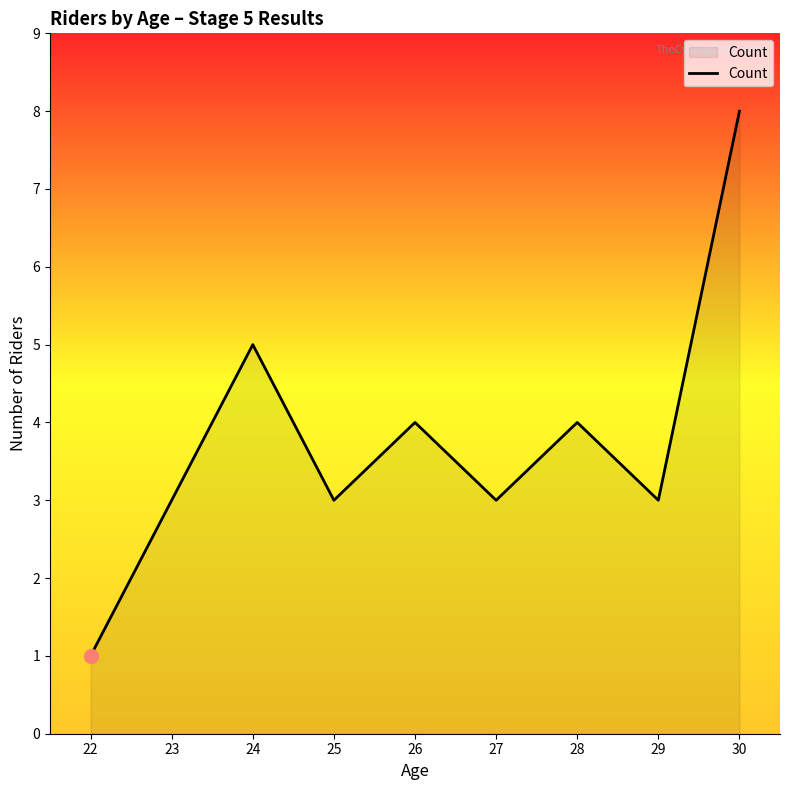

How many interior local valleys (lower than both neighbors) does the data have?

3